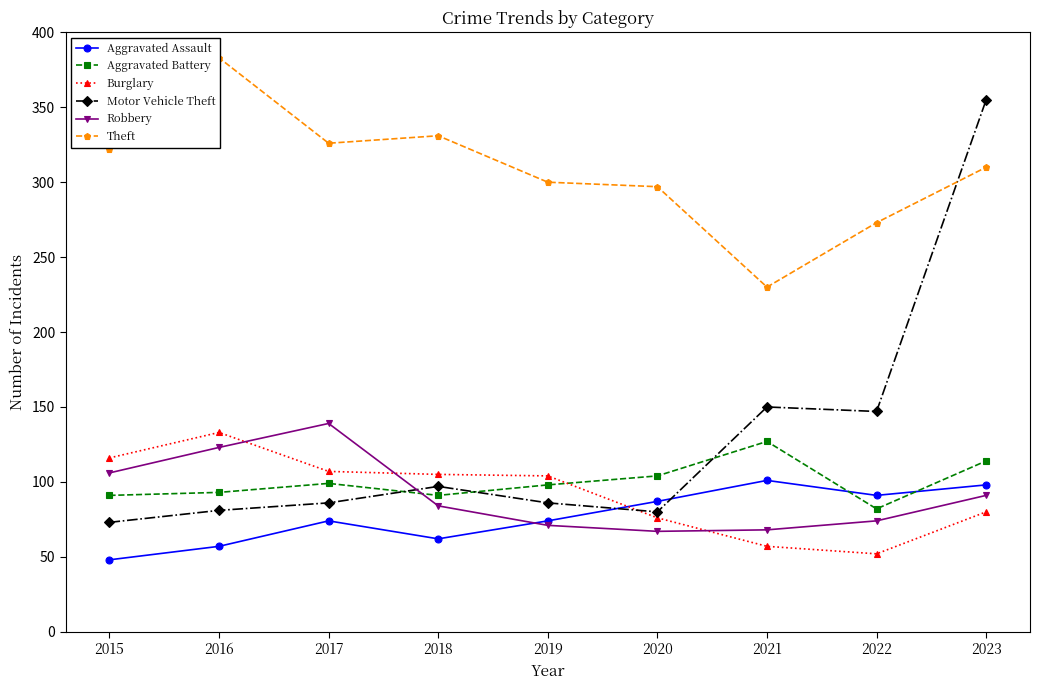

At how many categories does at least one series exceed 177?

9